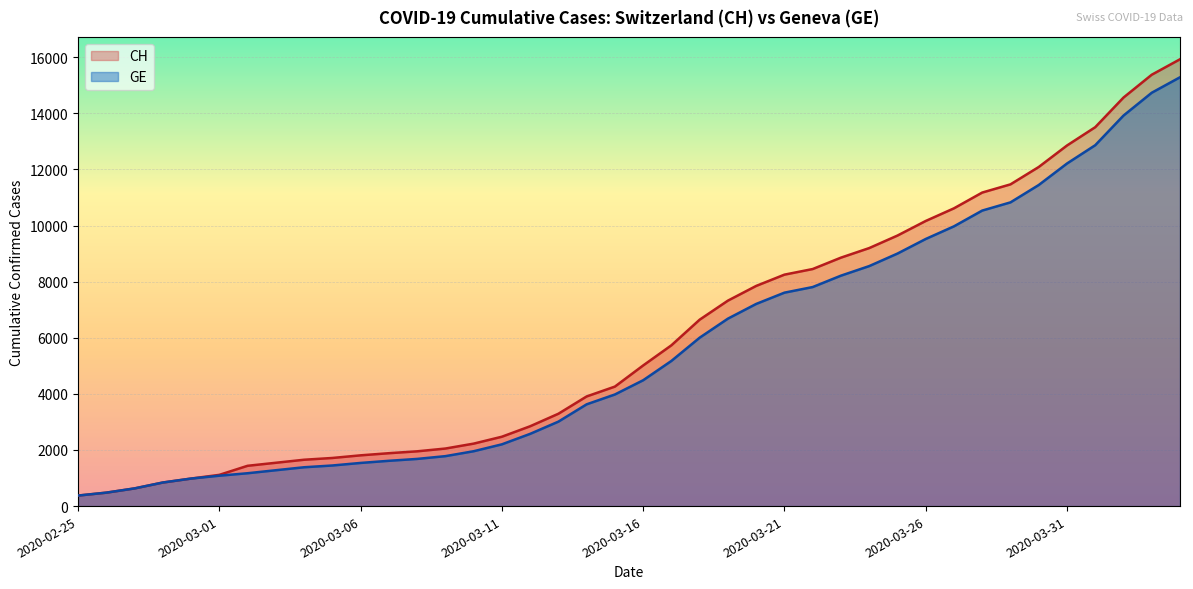

What is the lowest value of the GE series?

375